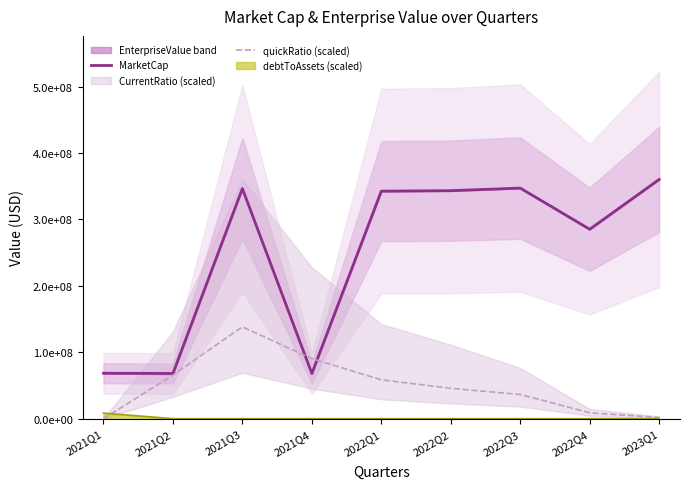

What is the difference between the MarketCap values at 2022Q4 and 2022Q1?

57381940.0